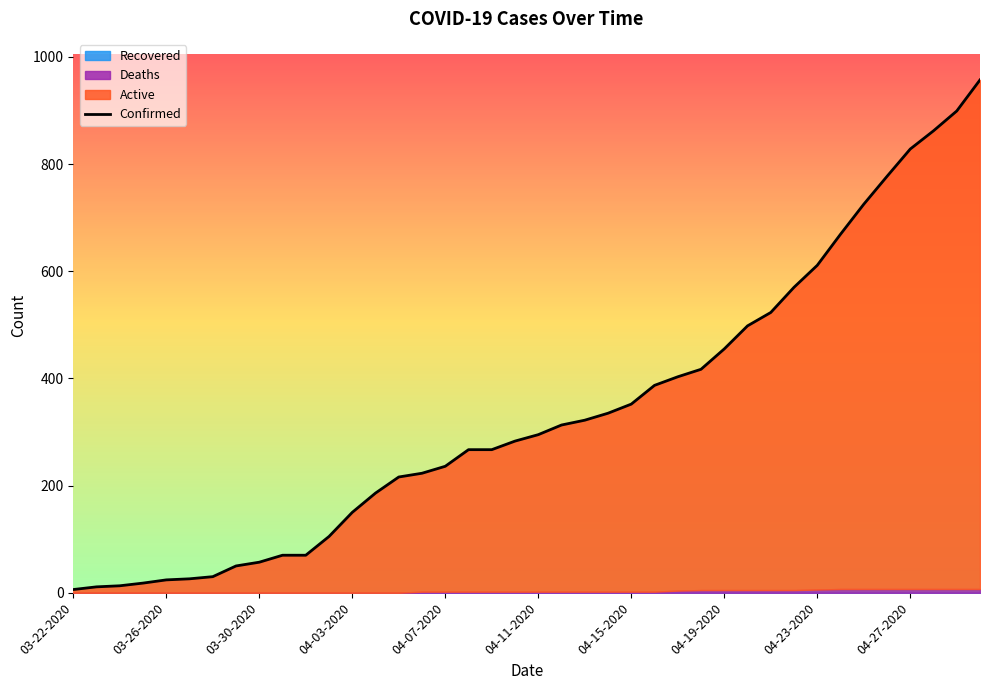

Rank the series at 04-18-2020 from highest to lowest value.

Confirmed, Active, Deaths, Recovered